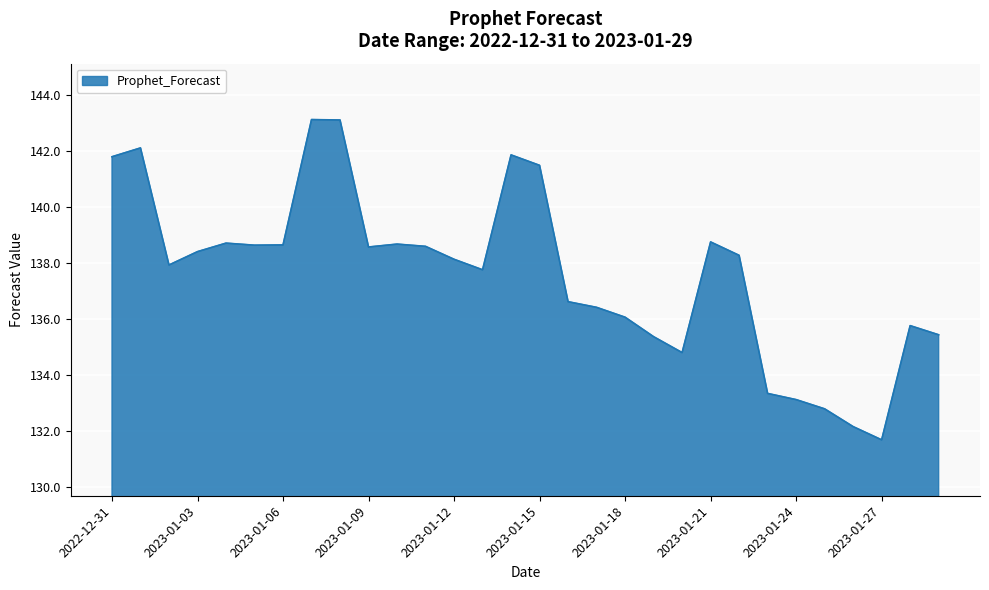

What is the smallest value displayed?

131.7